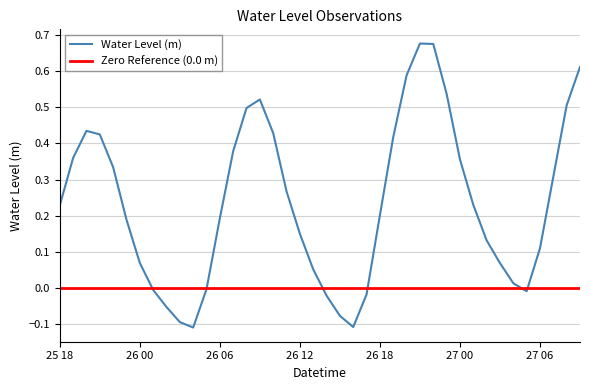

What is the smallest value displayed?

-0.1